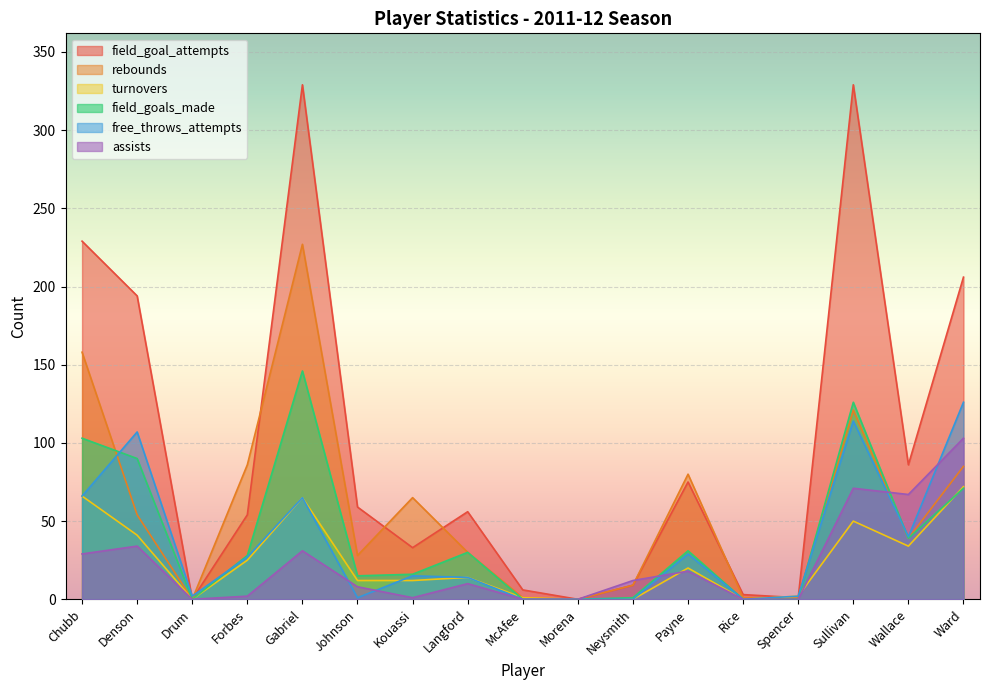

Is the value of assists at Spencer greater than the value of free_throws_attempts at Spencer?

No